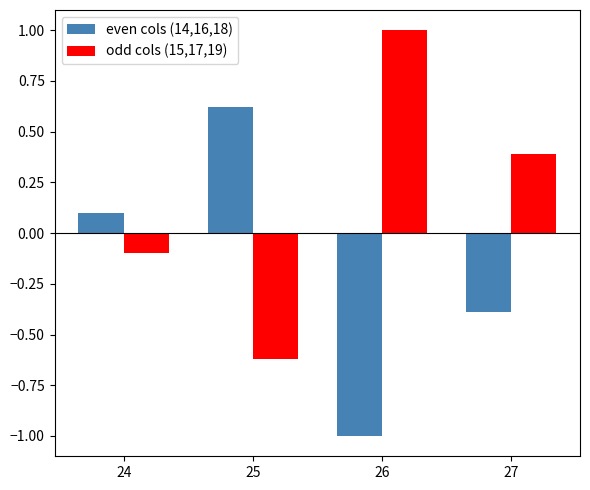

Reading left to right, transcribe all the data shown in this chart.

even cols (14,16,18): 24=0.1	25=0.6	26=-1.0	27=-0.4
odd cols (15,17,19): 24=-0.1	25=-0.6	26=1.0	27=0.4